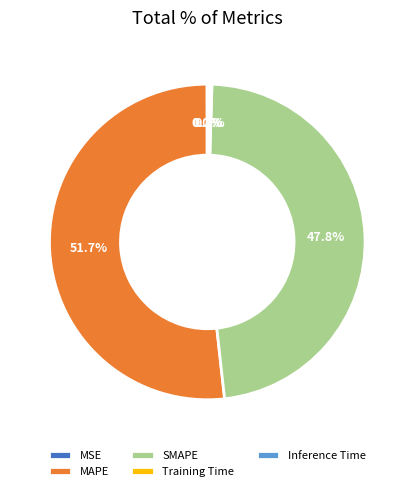

Which slice represents more than half of the pie?

MAPE